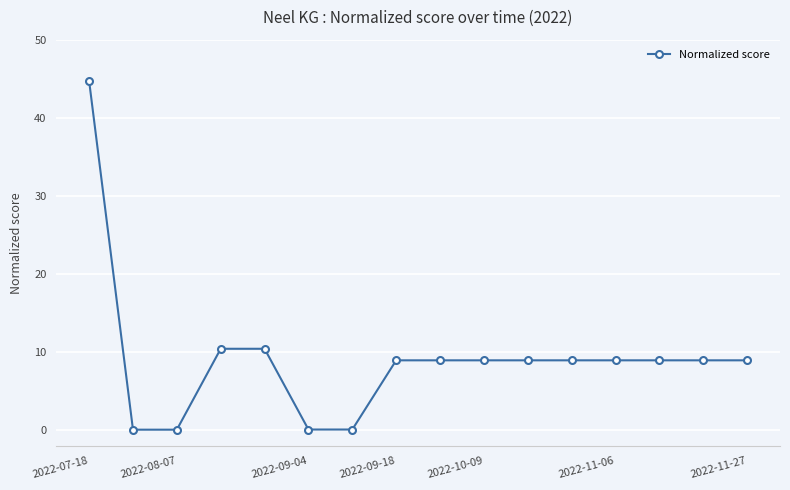

What is the sum of all values?

146.3